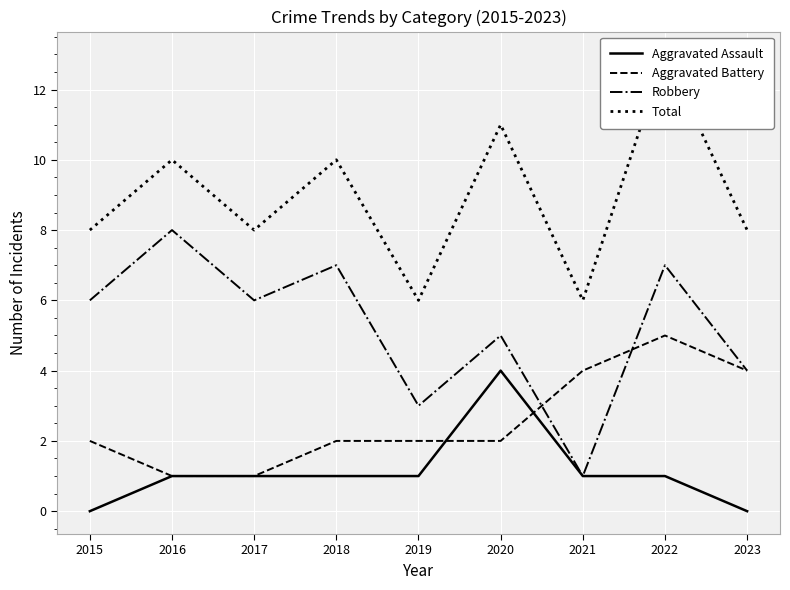

Which series changed the most between 2022 and 2023?

Total